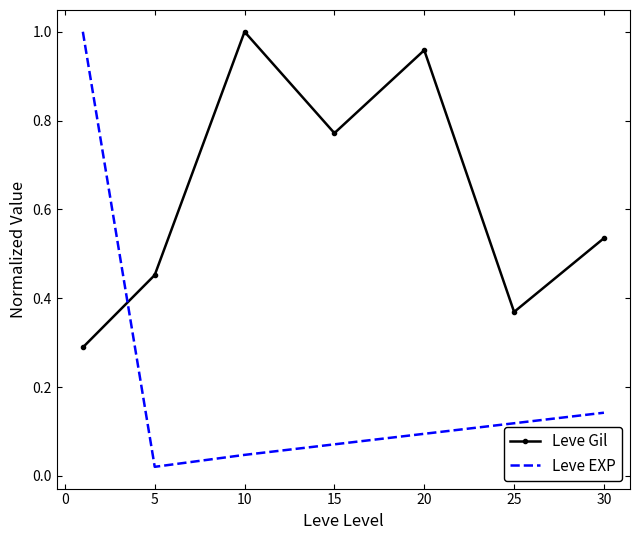

Rank the series by their average value, from lowest to highest.

Leve EXP, Leve Gil